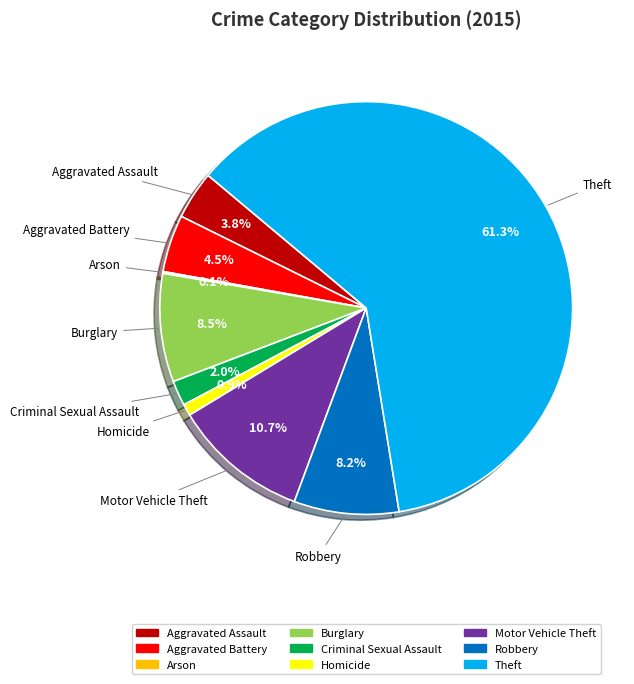

Between Theft and Aggravated Assault, which is larger?

Theft